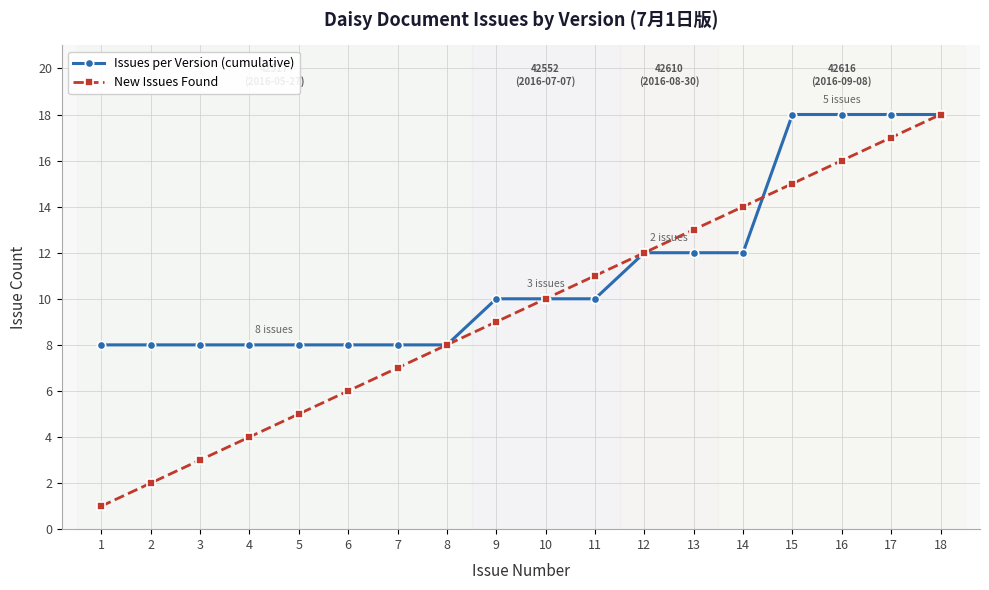

True or false: New Issues Found has a value of 1 at 1.

True